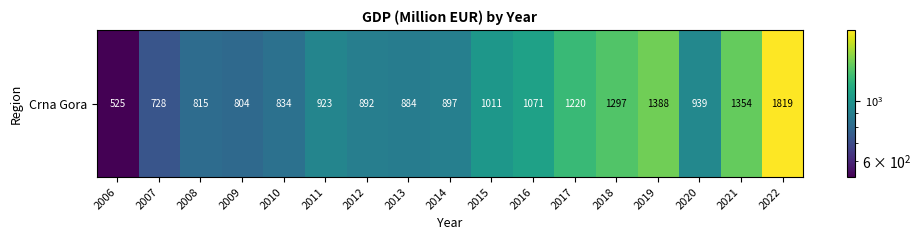

Reading left to right, what are all the values shown in this chart?

525.1	728.0	814.7	803.9	834.4	923.1	892.2	883.8	896.8	1011.2	1071.0	1220.5	1297.4	1387.7	939.2	1353.9	1819.2